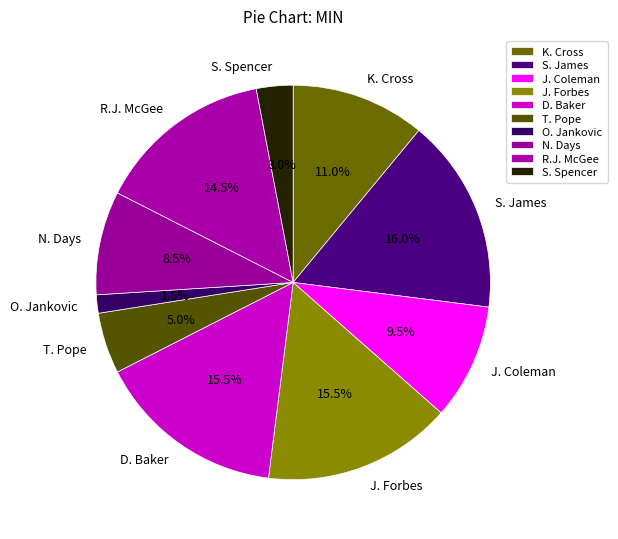

What percentage is NOT represented by R.J. McGee?

85.5%